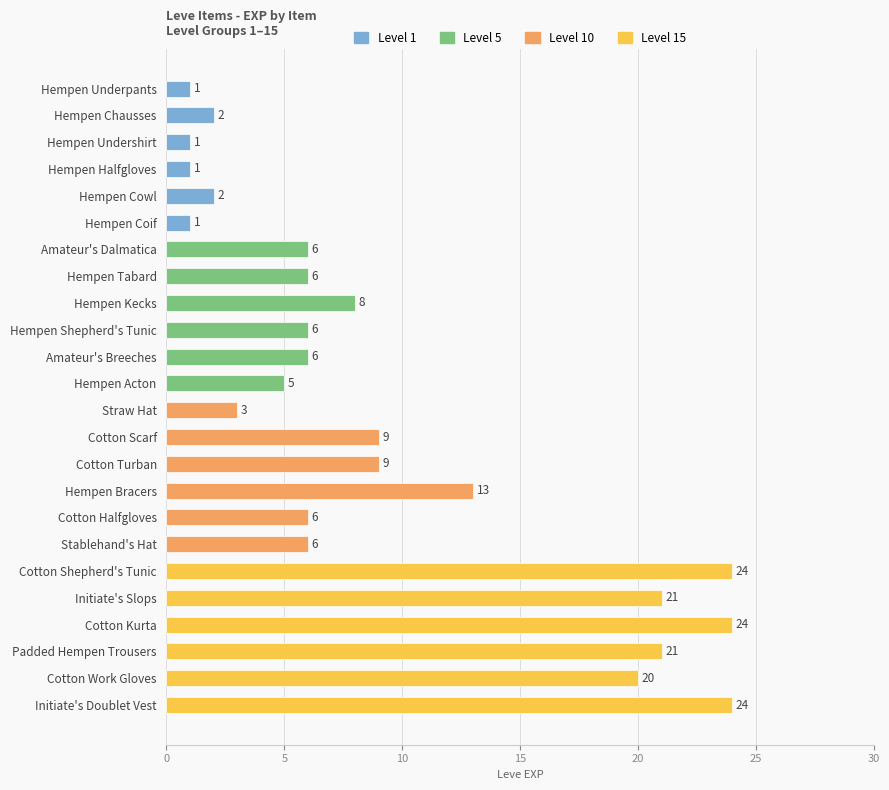

Read the value at Cotton Kurta, to the nearest 5.

25